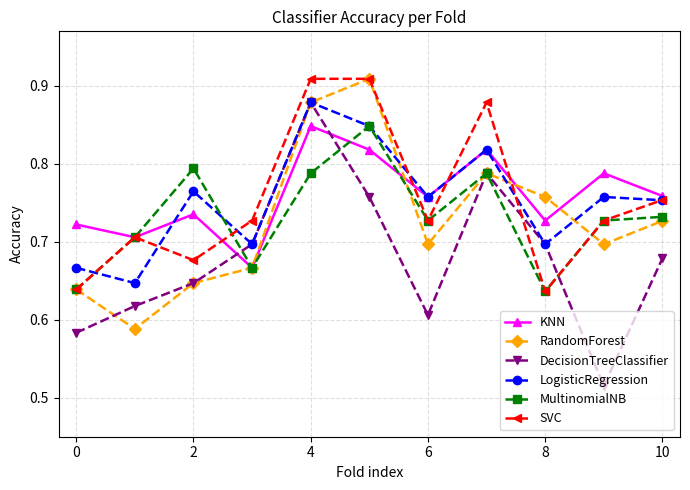

How many interior local valleys does the MultinomialNB series have?

3